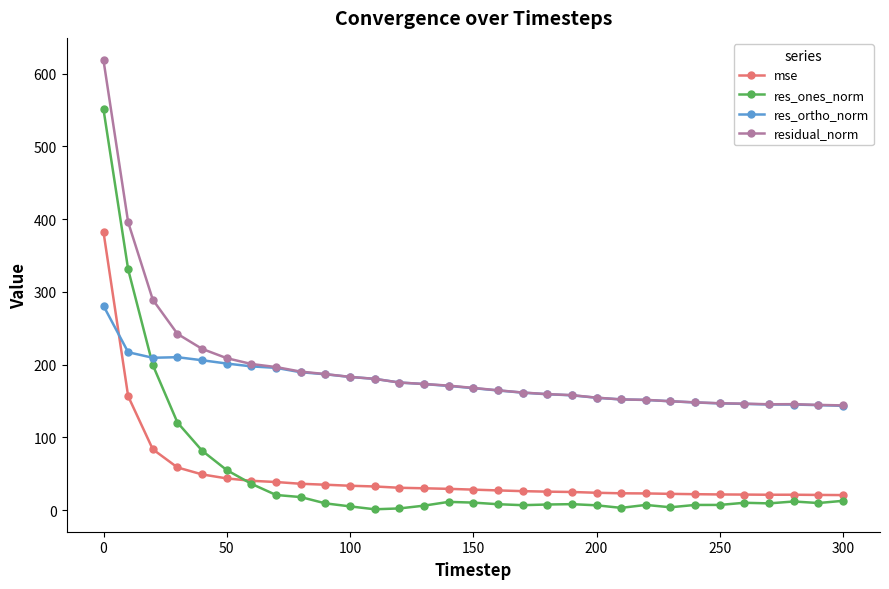

Which series has the widest spread of values?

res_ones_norm